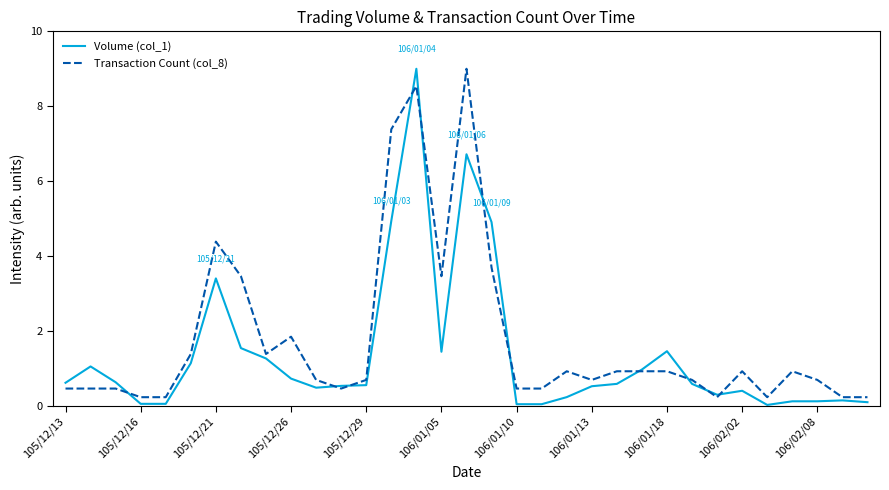

What is the highest value of the Volume (col_1) series?

9.0